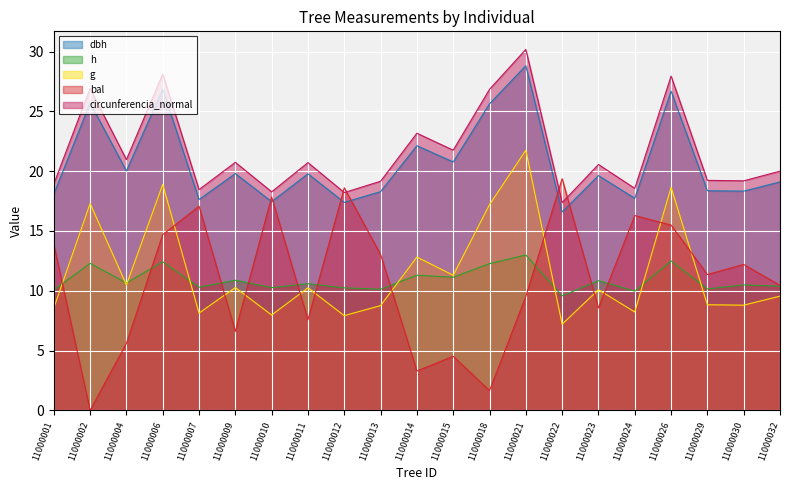

Rank the categories by bal value from highest to lowest.

11000022, 11000012, 11000010, 11000007, 11000024, 11000026, 11000006, 11000001, 11000013, 11000030, 11000029, 11000032, 11000021, 11000023, 11000011, 11000009, 11000004, 11000015, 11000014, 11000018, 11000002